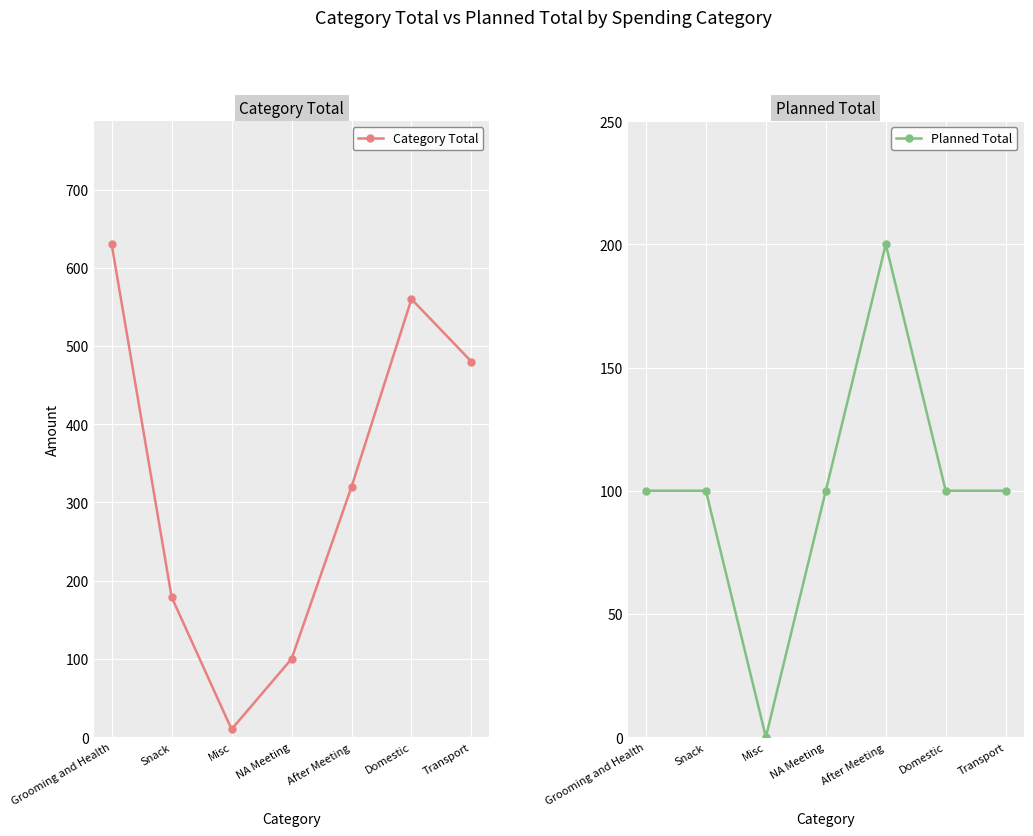

True or false: Category Total and Planned Total intersect in this chart.

False